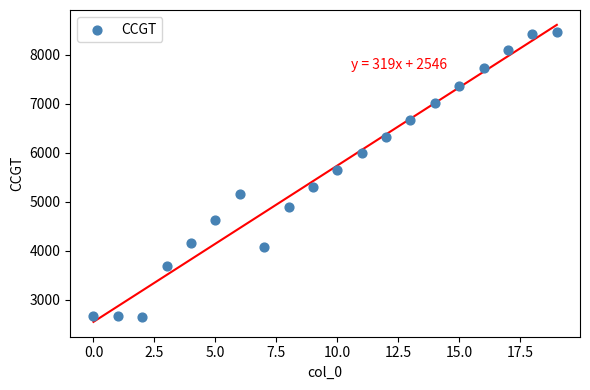

What Y value in the scatter plot is closest to 5553?

5643